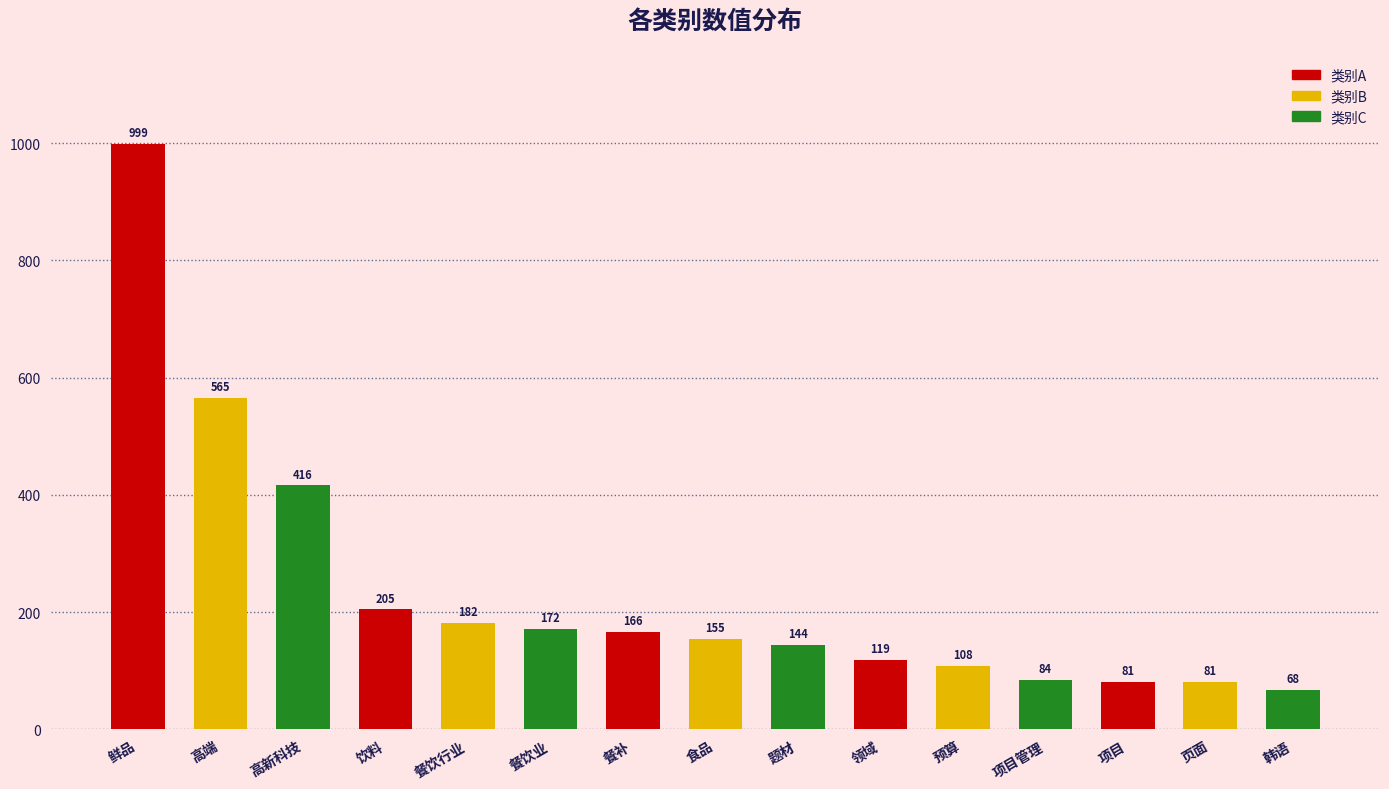

At which label is the value closest to 533?

高端